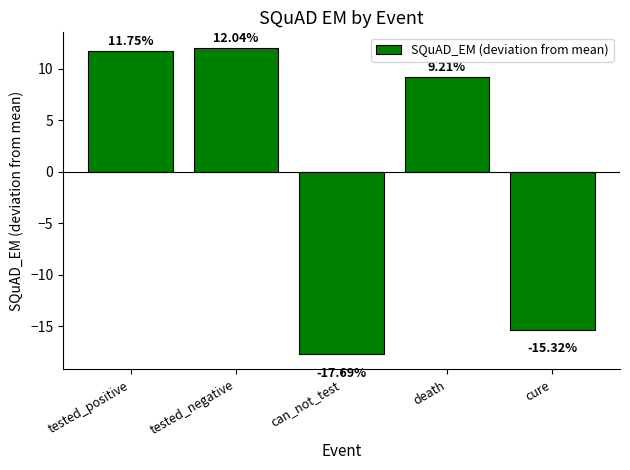

How many bars are there in total?

5